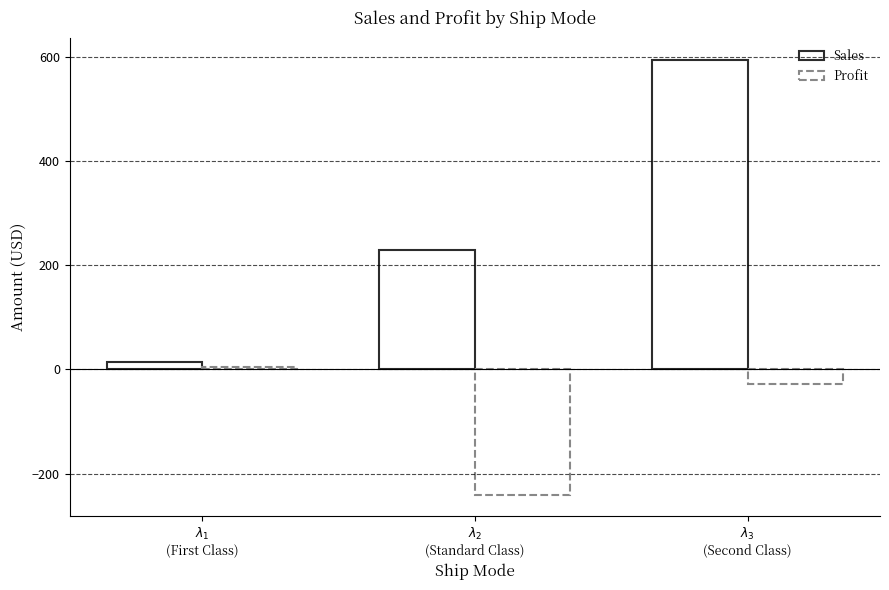

Is it true that Profit equals -356.2 at $\lambda_{2}$
(Standard Class)?

False